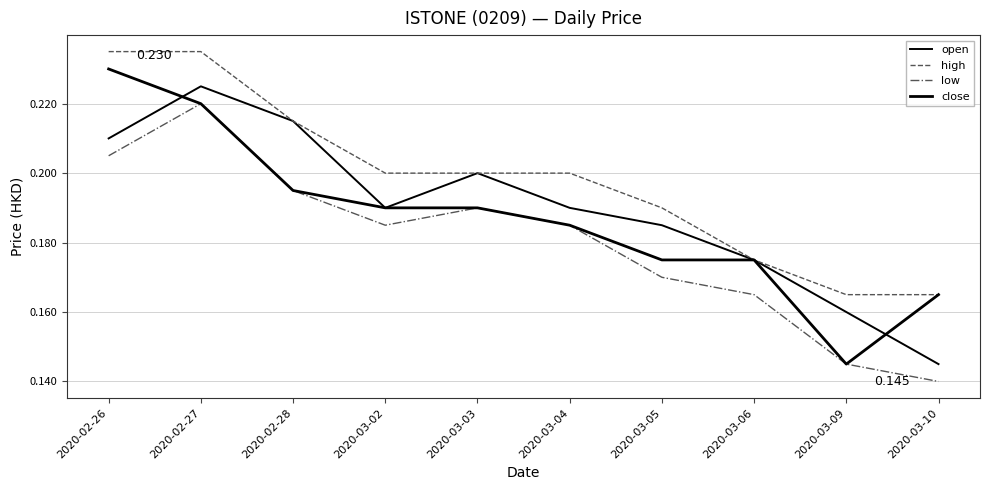

How many lines are shown in the chart?

4